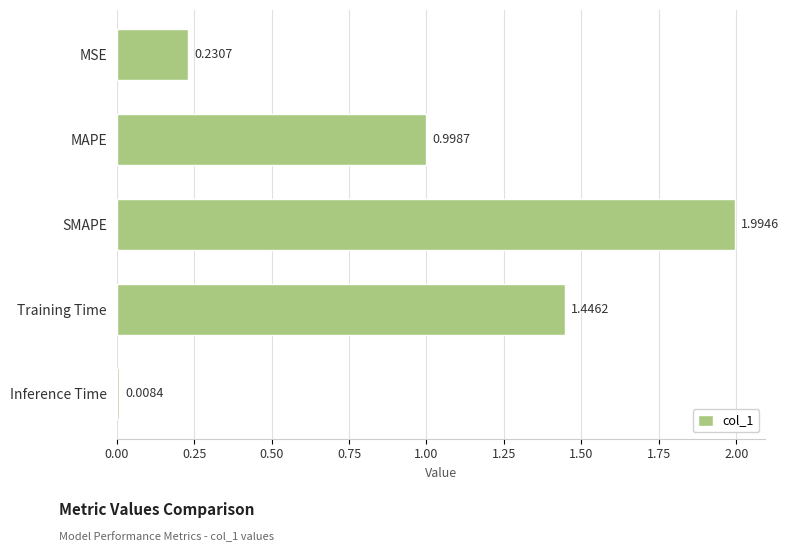

Which label corresponds to the largest value in the chart?

SMAPE